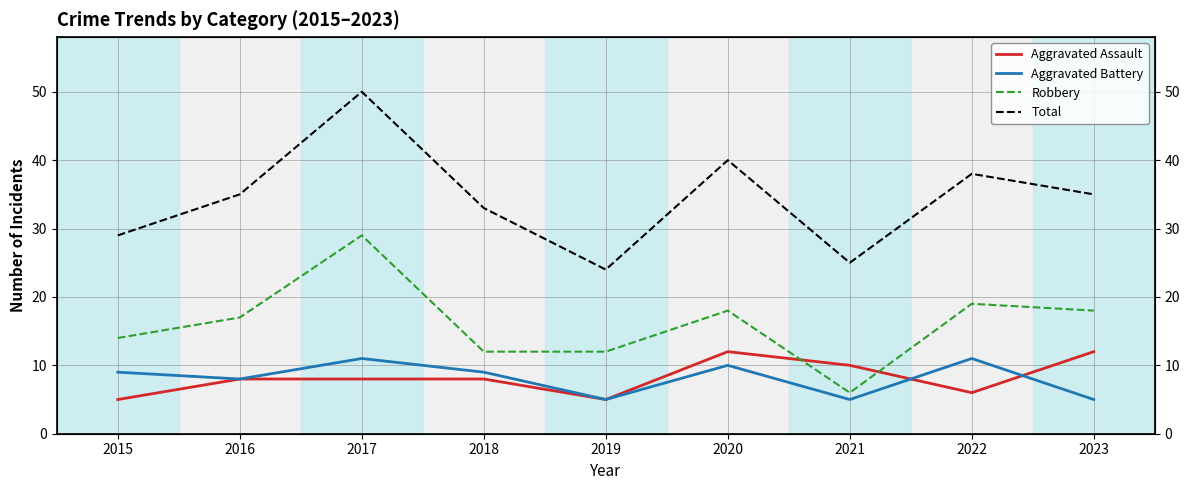

Where is the first local minimum for Aggravated Assault?

2019